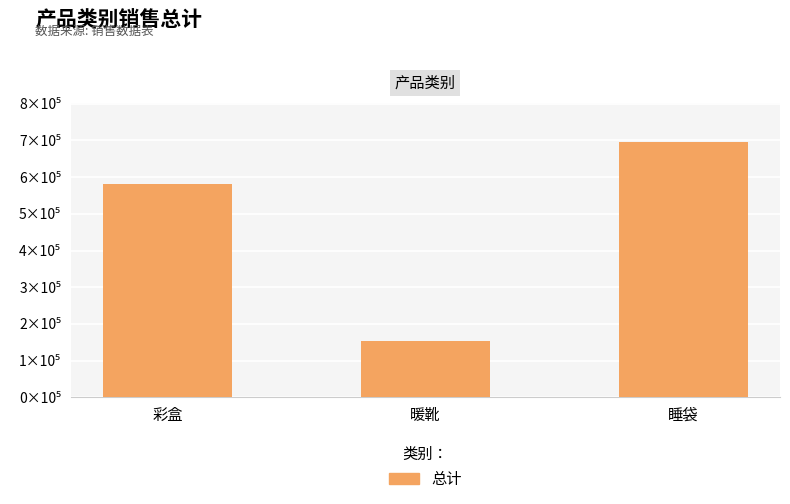

Does the chart contain any negative values?

No